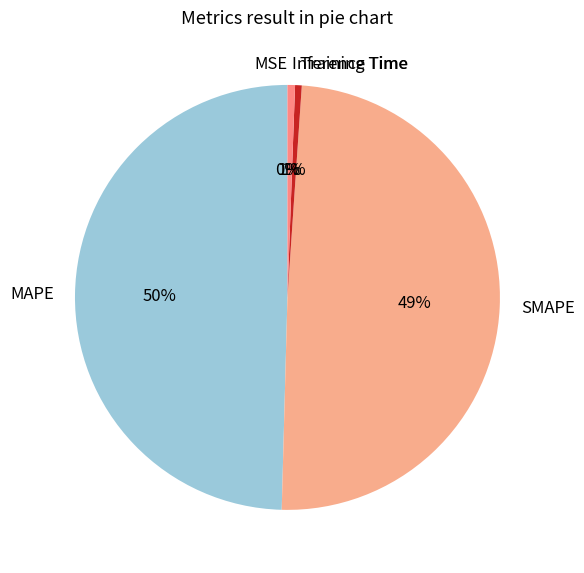

Which has a higher value, Inference Time or SMAPE?

SMAPE